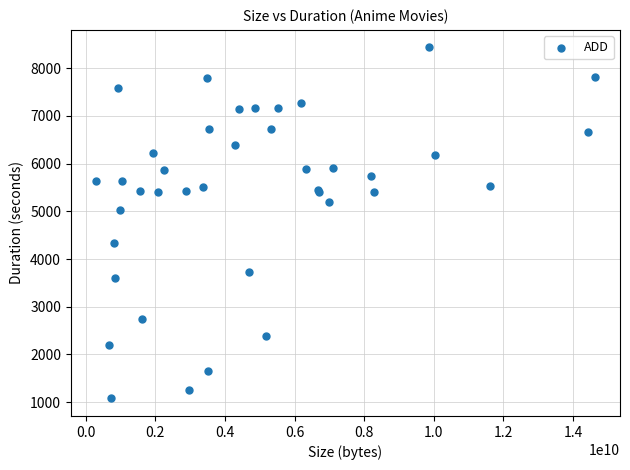

What Y value in the scatter plot is closest to 4755?

5022